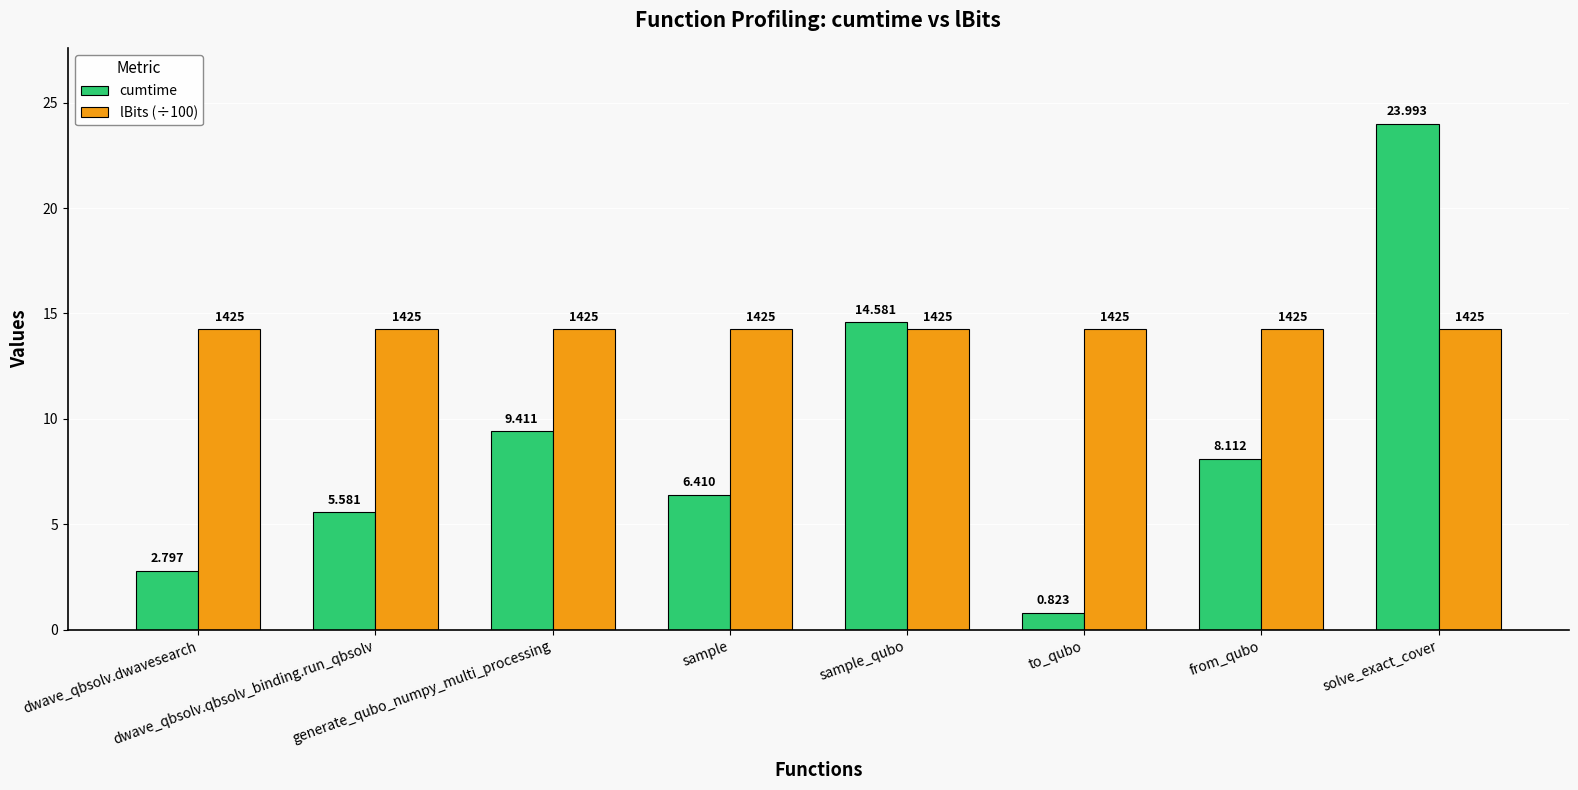

Which series has the largest total across all categories?

lBits (÷100)